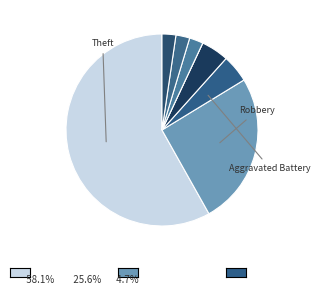

How many segments does this pie chart have?

8